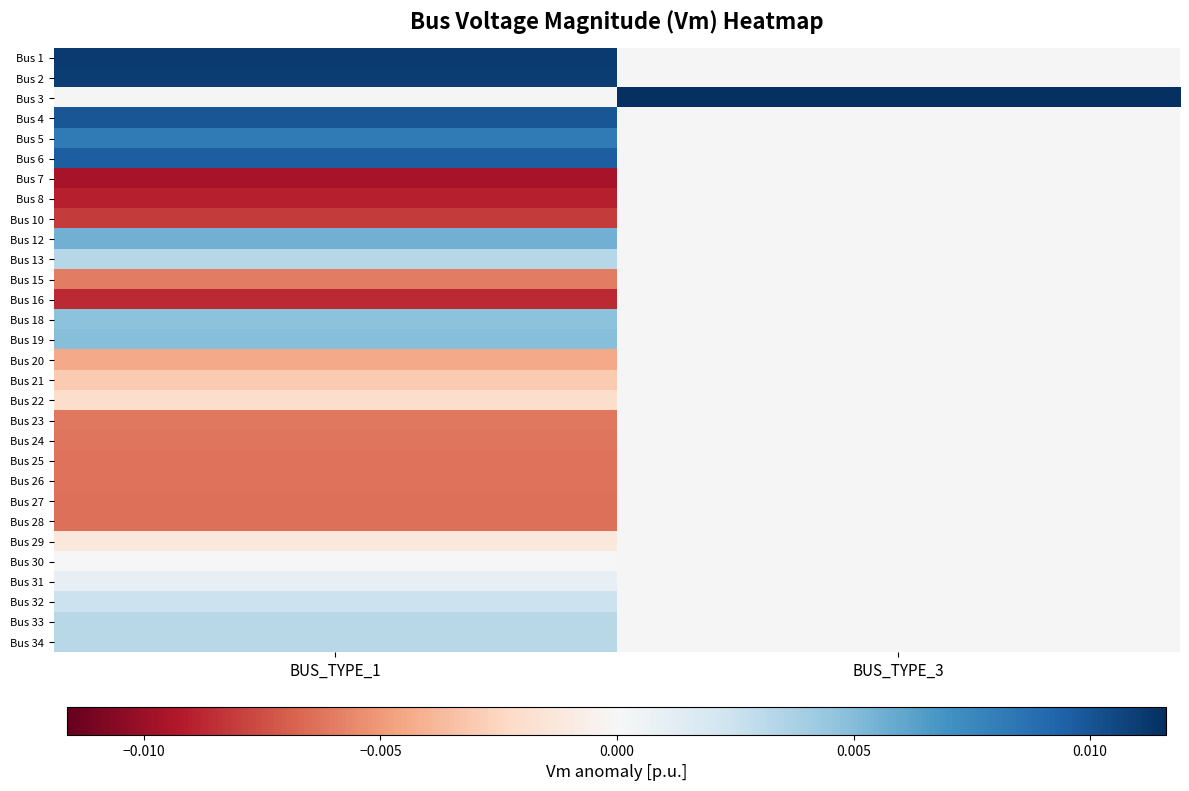

Which category has the lowest value across all series?

BUS_TYPE_1